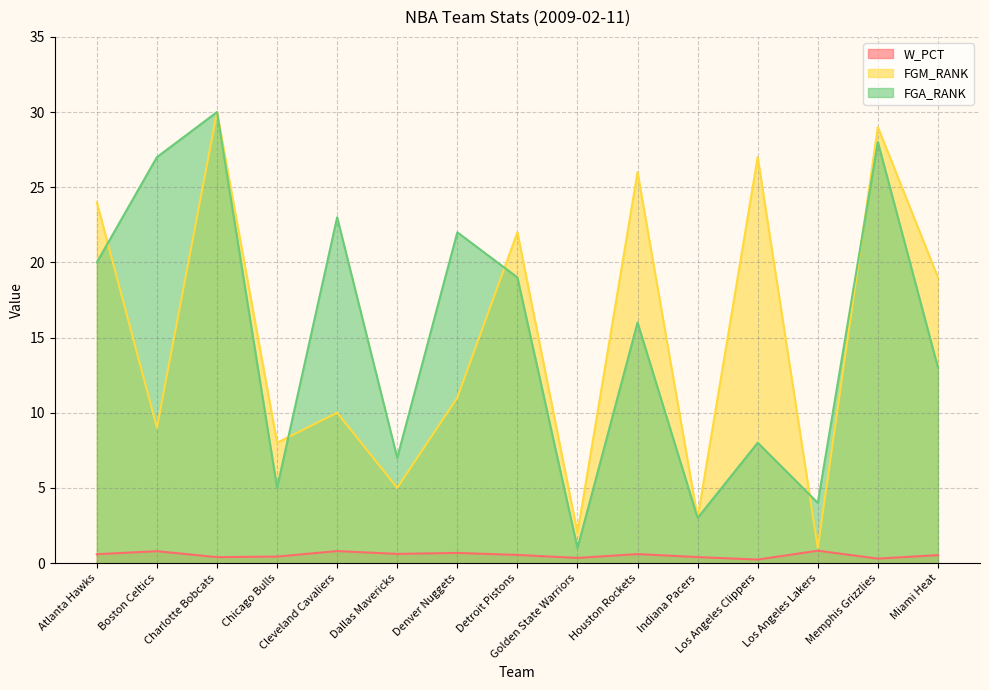

True or false: FGA_RANK and FGM_RANK cross at least once.

True